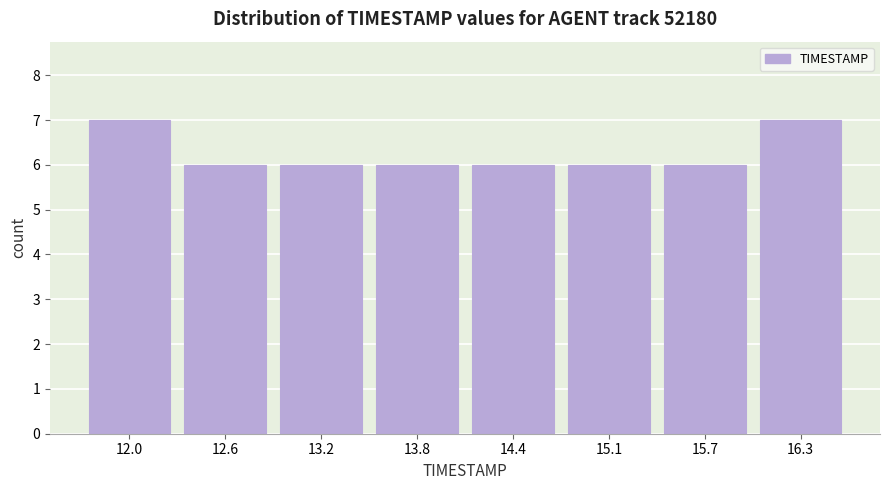

Reading right to left, list all the values displayed in this chart.

16.3=7	15.7=6	15.1=6	14.4=6	13.8=6	13.2=6	12.6=6	12.0=7